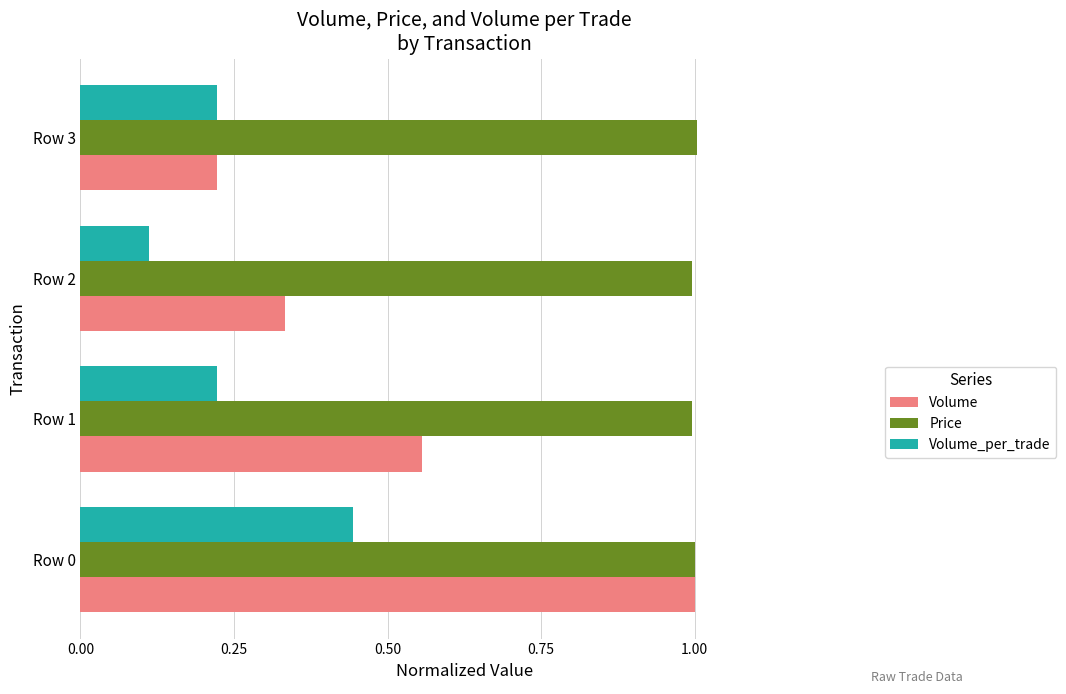

Rank the series by their average value, from lowest to highest.

Volume_per_trade, Volume, Price